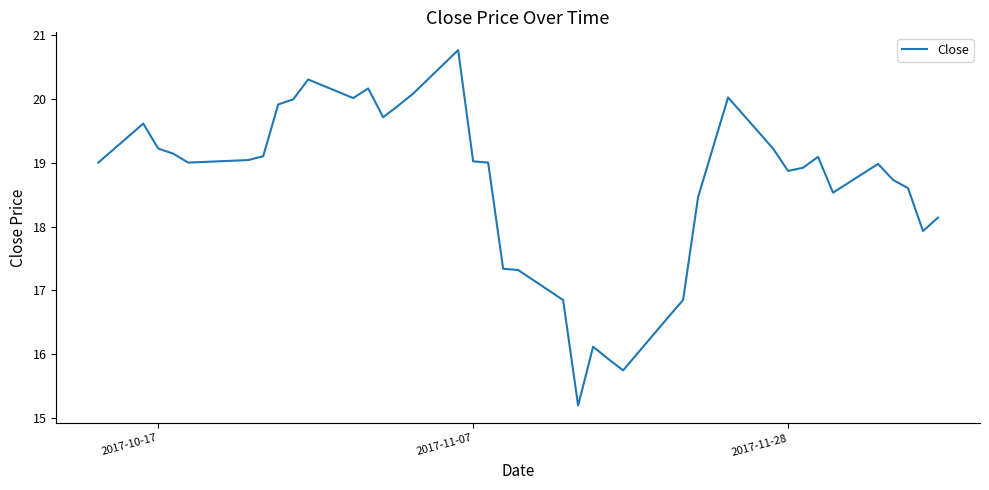

What is the minimum value shown in the chart?

15.2